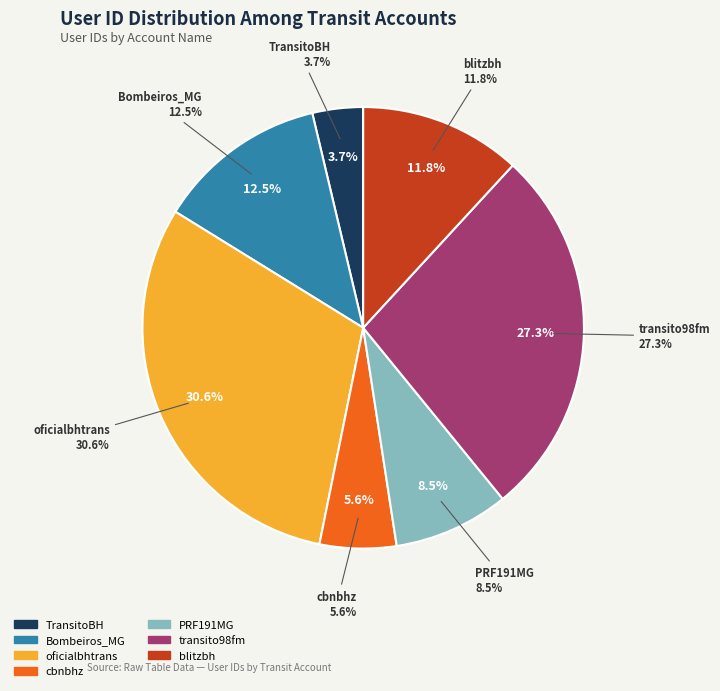

What is the smallest slice in the pie chart?

TransitoBH